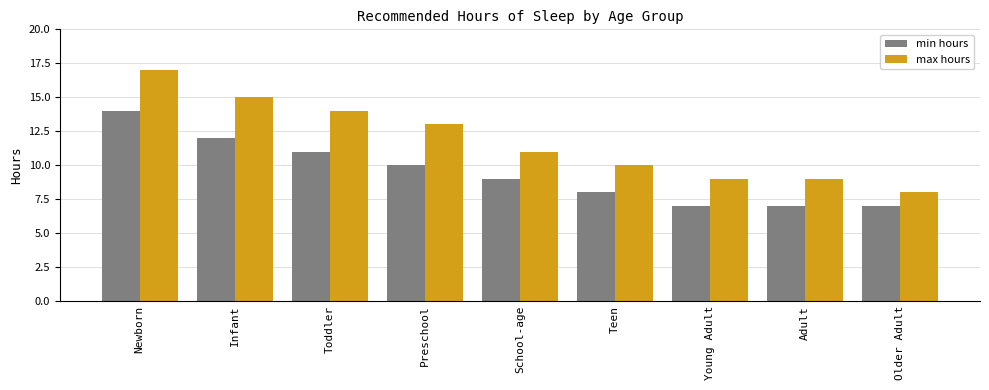

What is the difference between the maximum and minimum values in the min hours series?

7